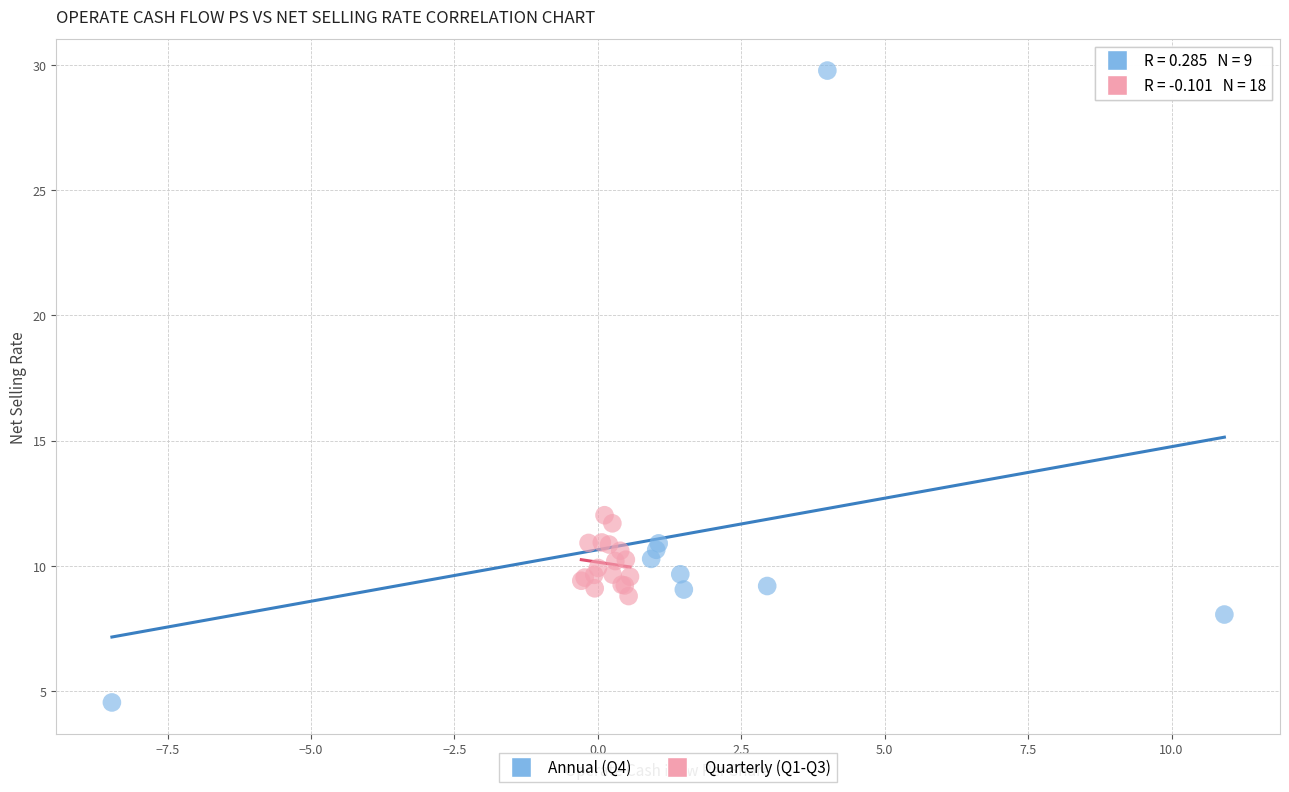

Which series has the largest Y range (max minus min)?

Annual (Q4)